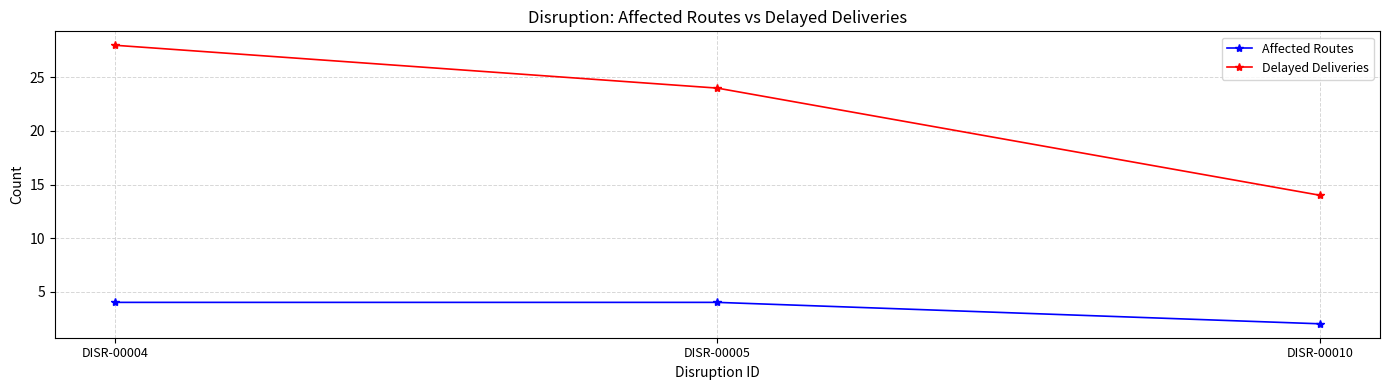

Does the chart display data point markers on the line(s)?

Yes